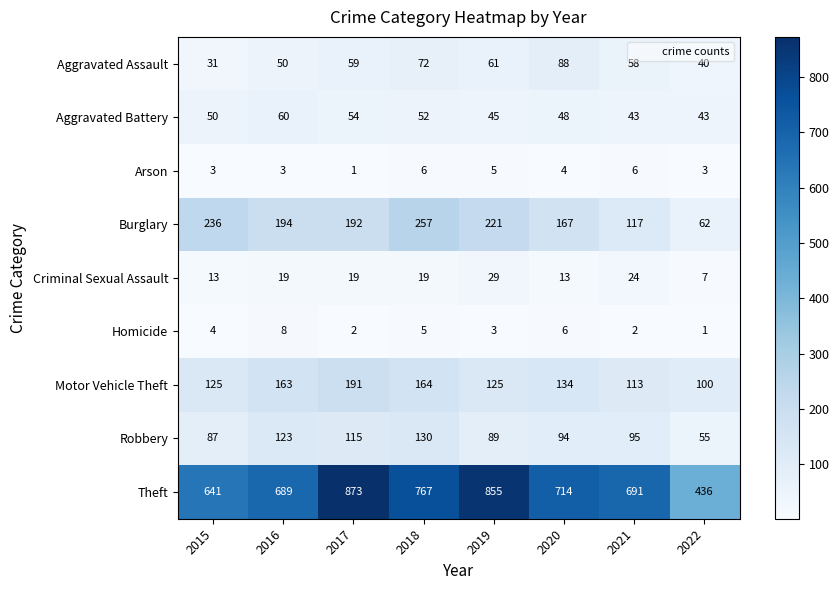

At how many categories does at least one series exceed 599?

7